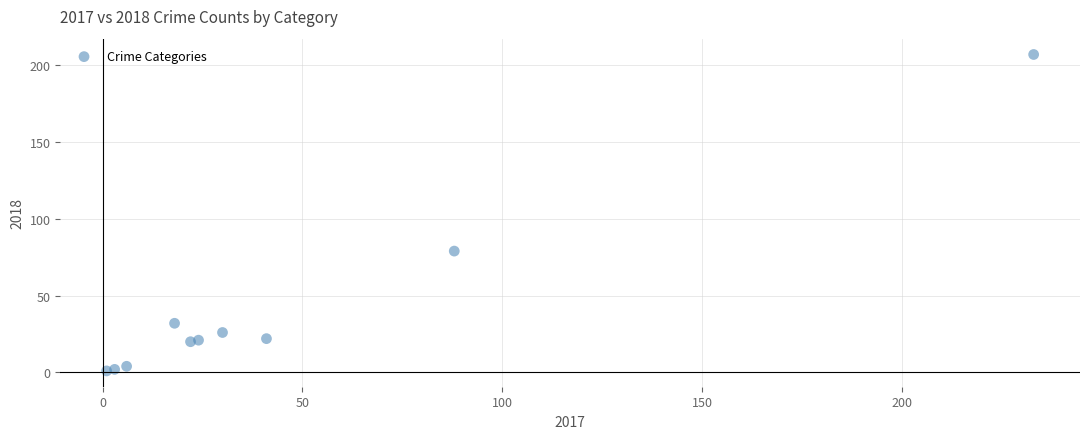

What Y value in the scatter plot is closest to 104?

79